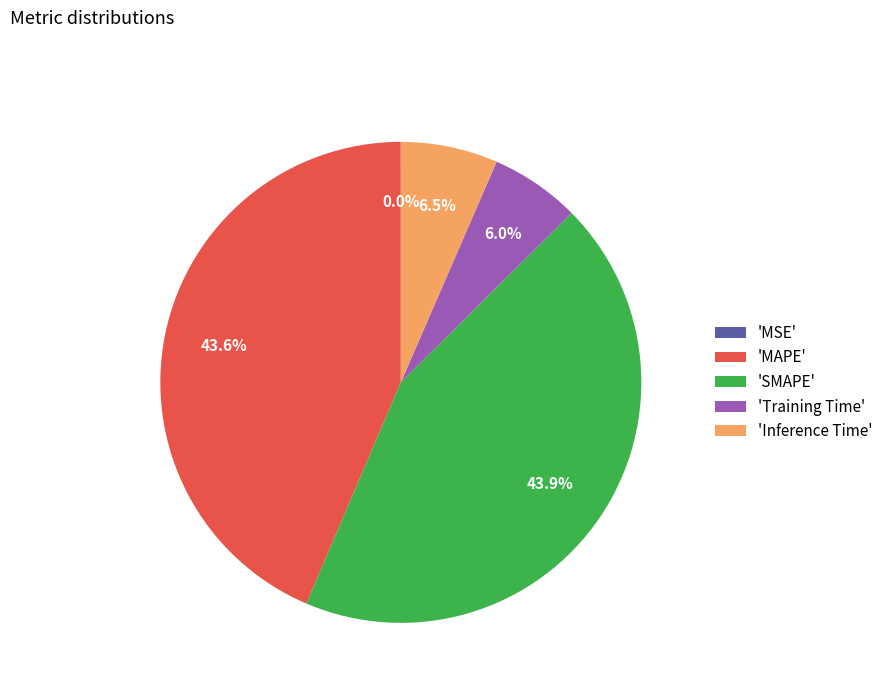

To the nearest percent, what is the average slice percentage?

20%